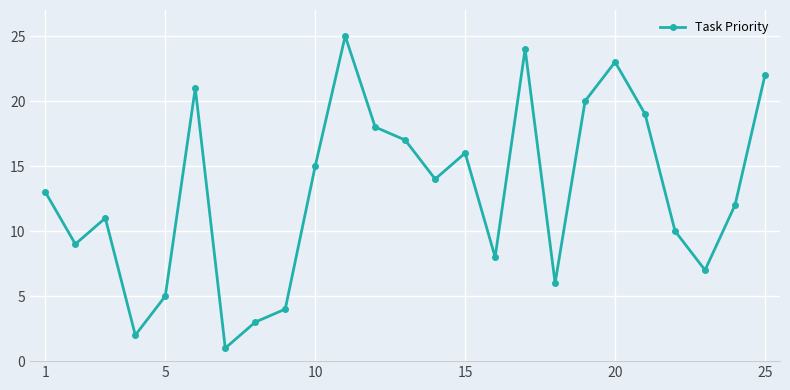

What is the maximum value shown in the chart?

25